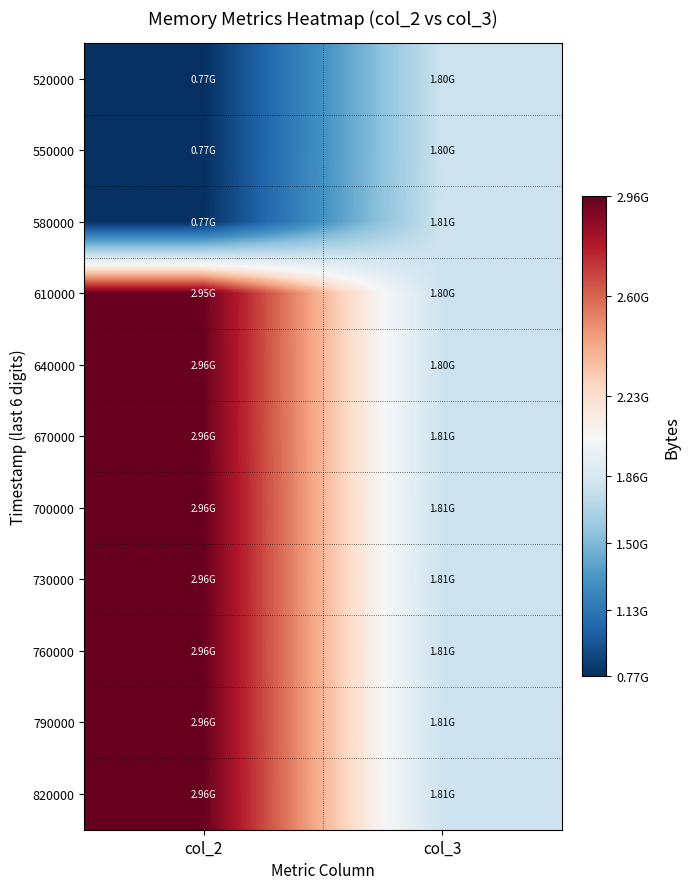

Between col_3 and col_2, which is larger?

col_3